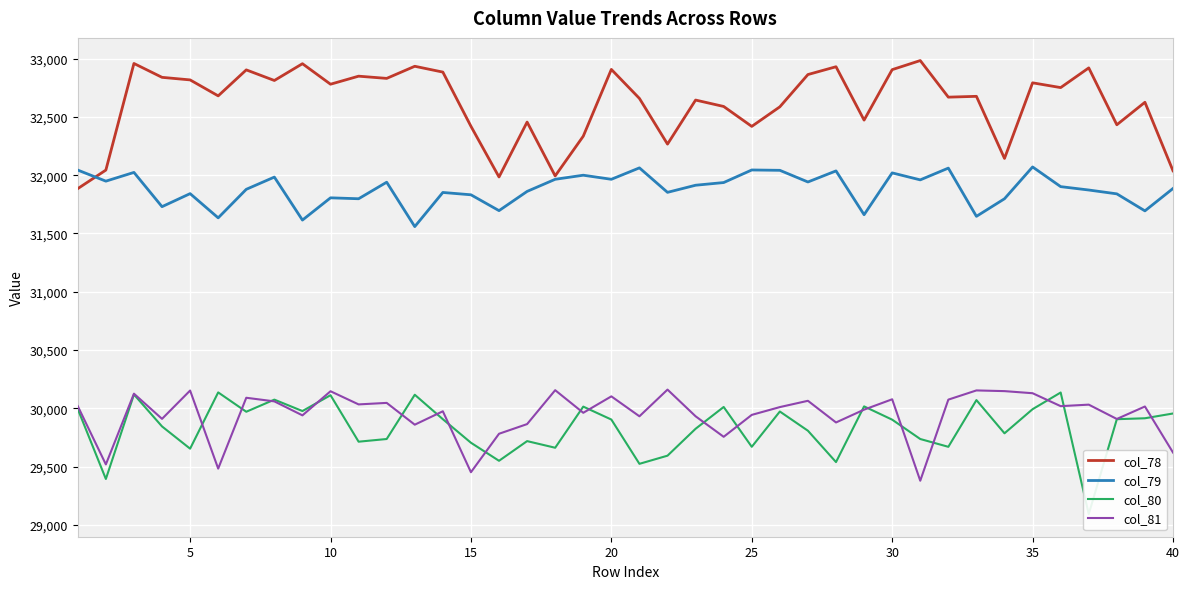

How many data points in col_80 are less than 29903?

20